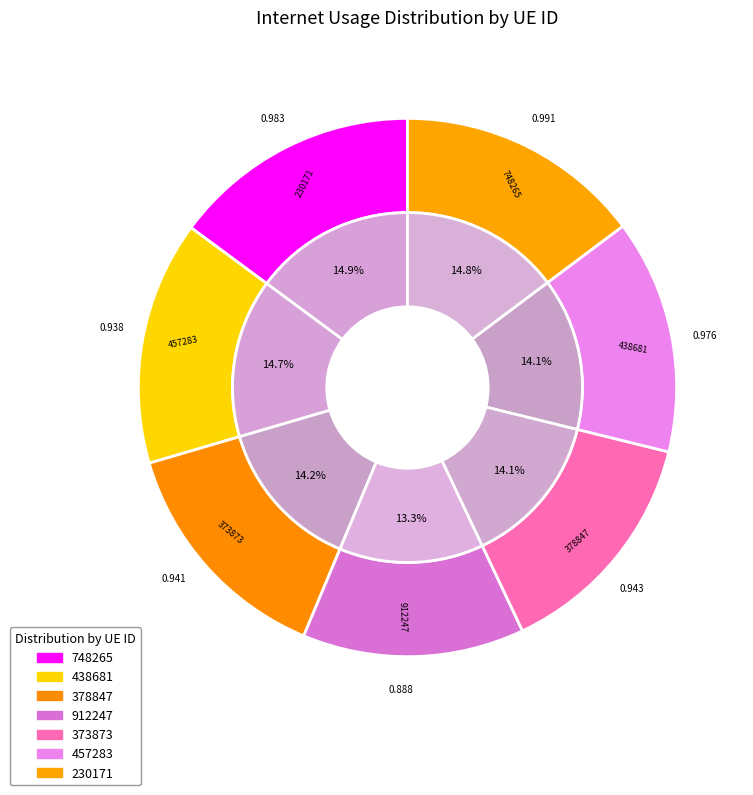

What is the smallest slice in the pie chart?

912247